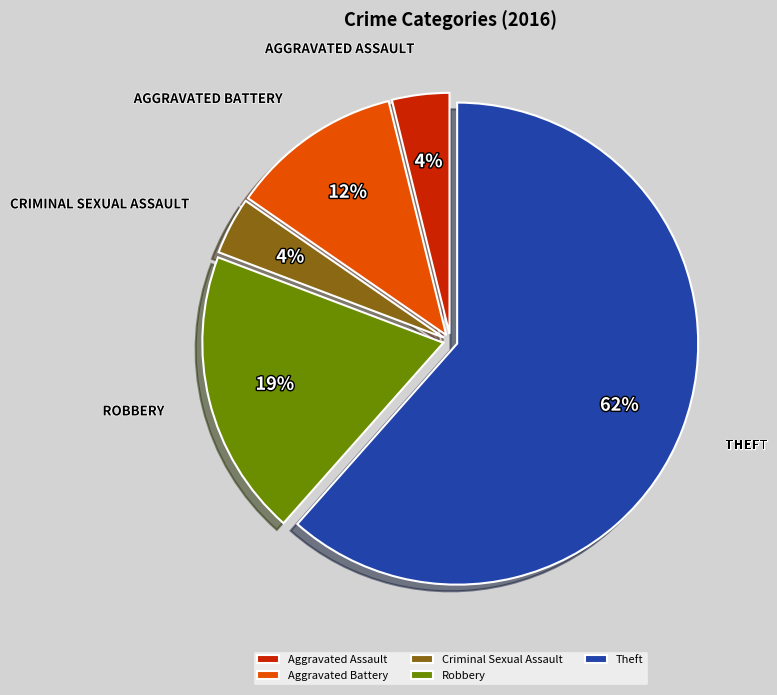

Between Criminal Sexual Assault and Aggravated Battery, which is larger?

Aggravated Battery